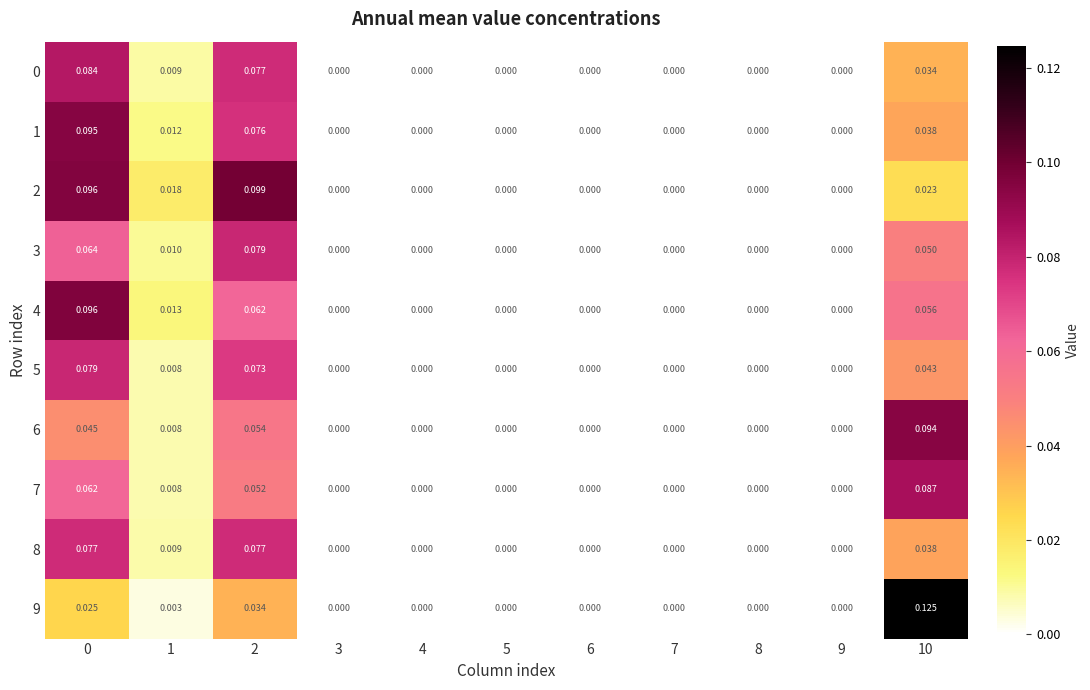

How many categories are shown in the chart?

11